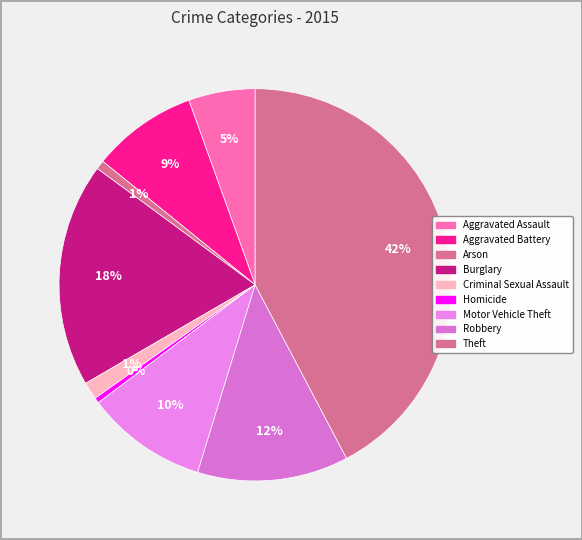

What percentage is the Theft slice, to the nearest percent?

42%